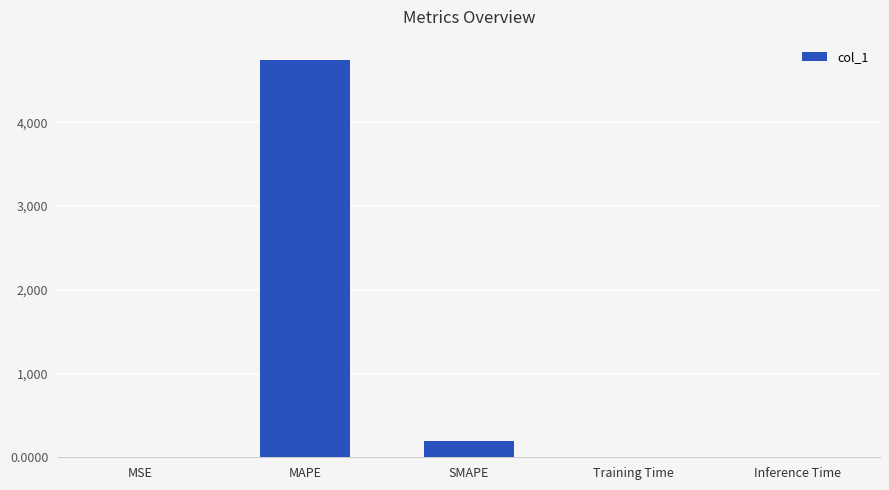

What value does the data have at MSE?

0.1